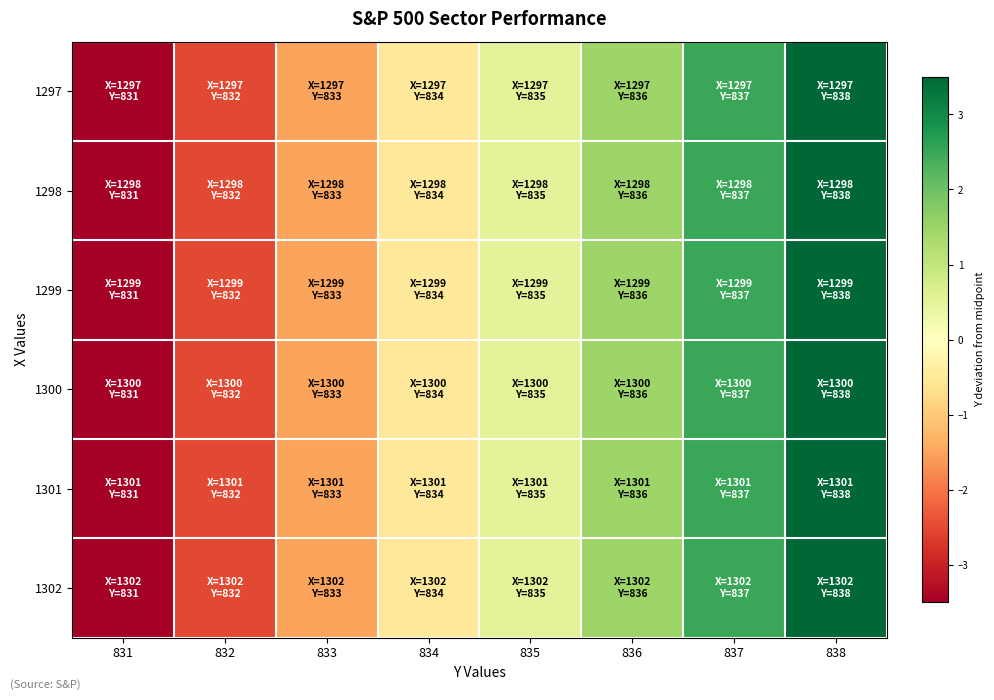

Which has a higher value, 835 or 832?

835